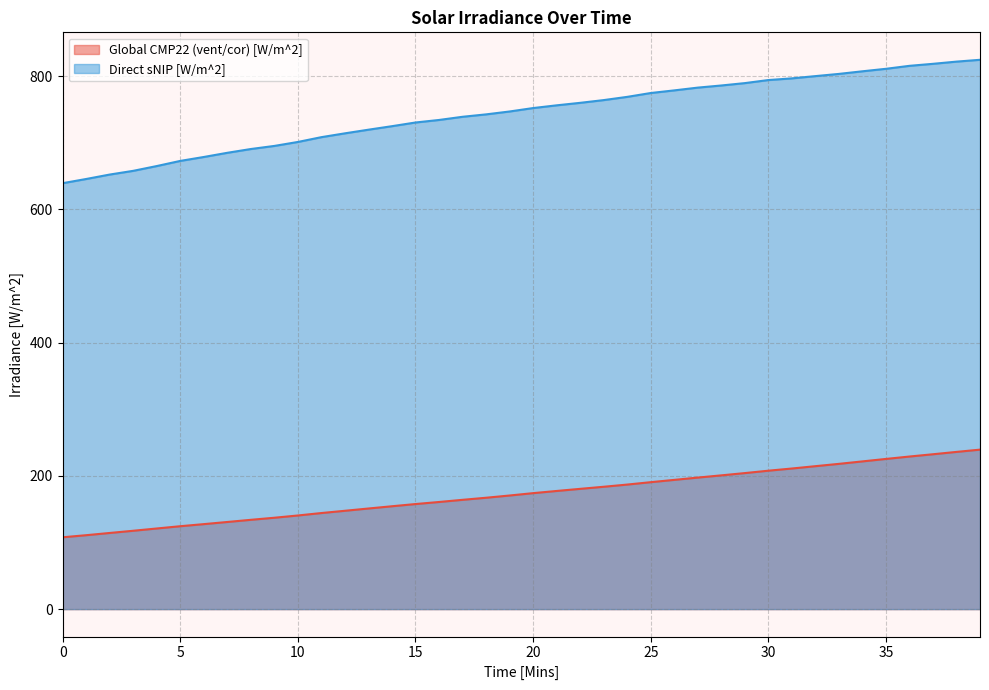

True or false: Global CMP22 (vent/cor) [W/m^2] and Direct sNIP [W/m^2] intersect in this chart.

False